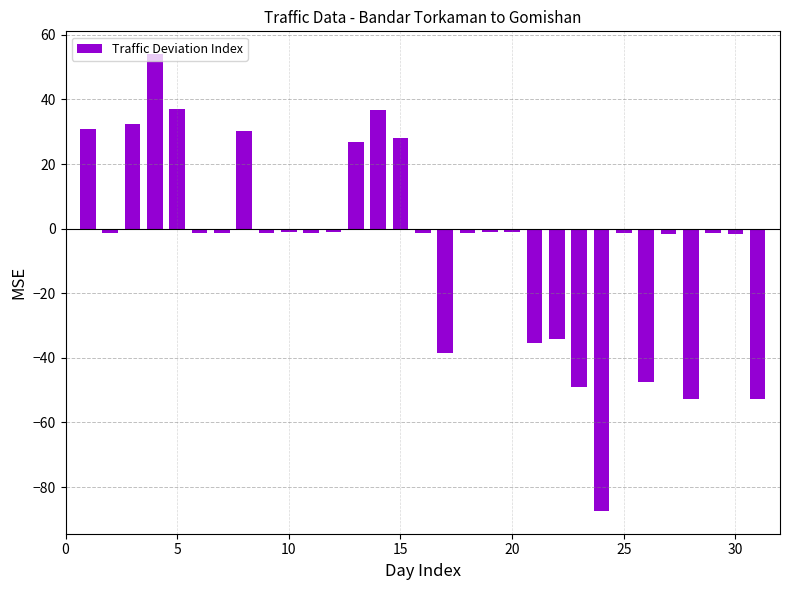

What is the minimum value shown in the chart?

-87.4